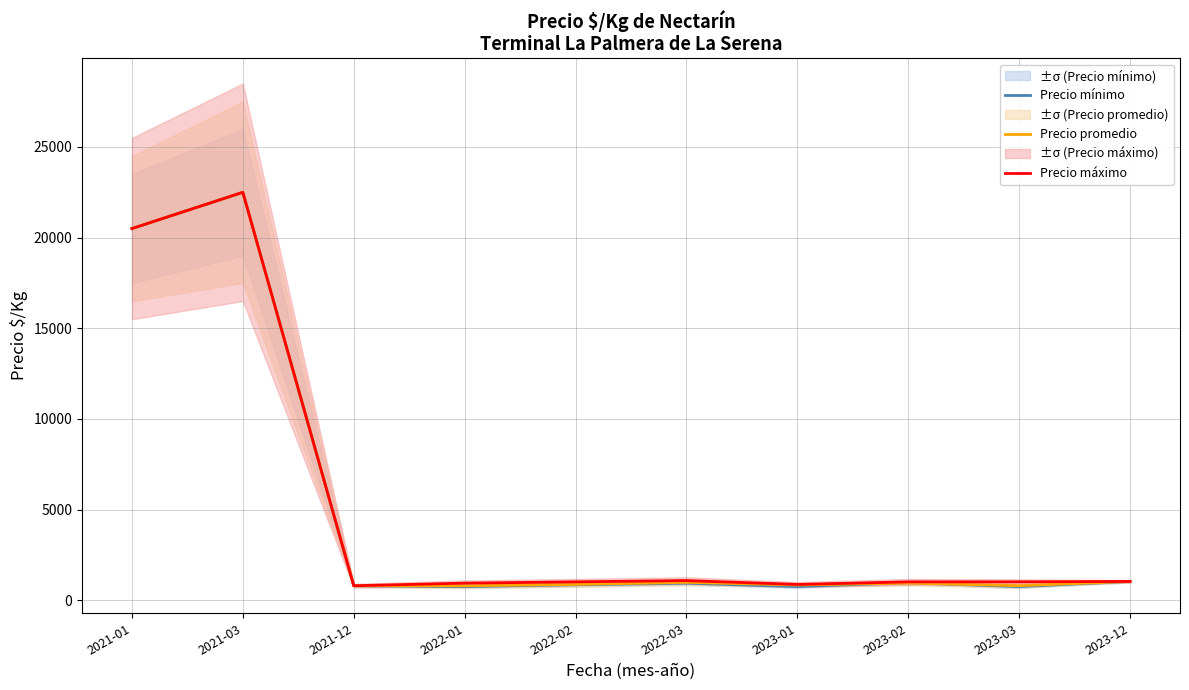

Is the value of Precio máximo at 2023-01 greater than the value of Precio promedio at 2023-12?

No